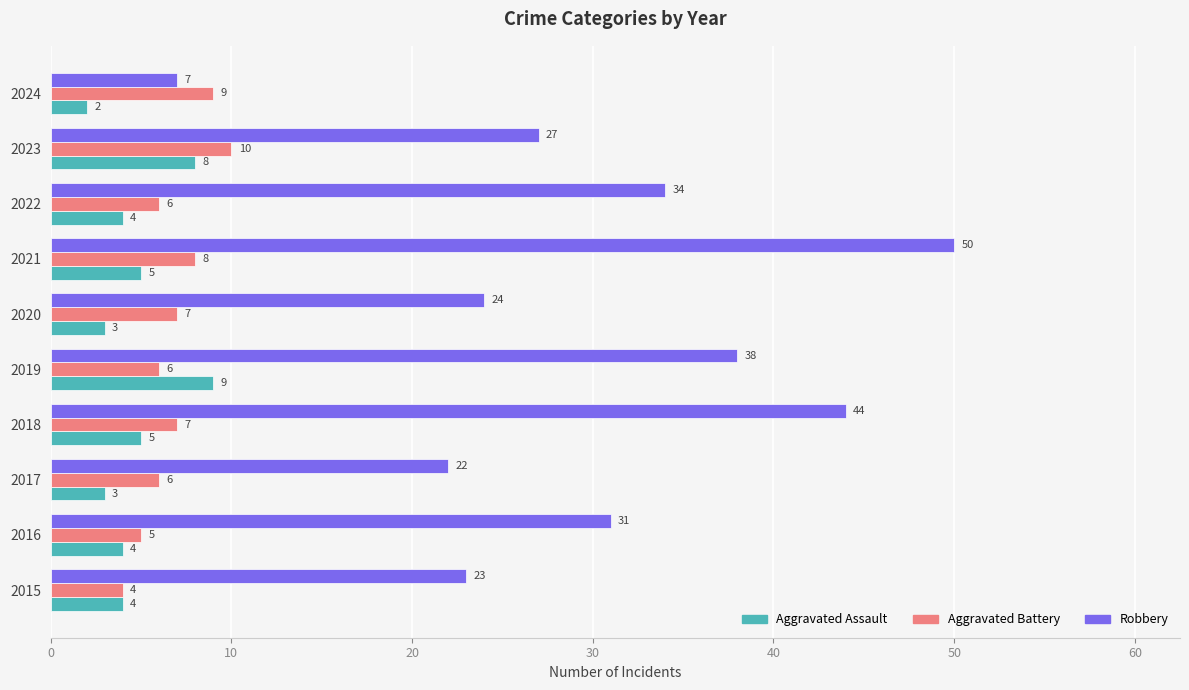

At how many categories does at least one series exceed 46?

1